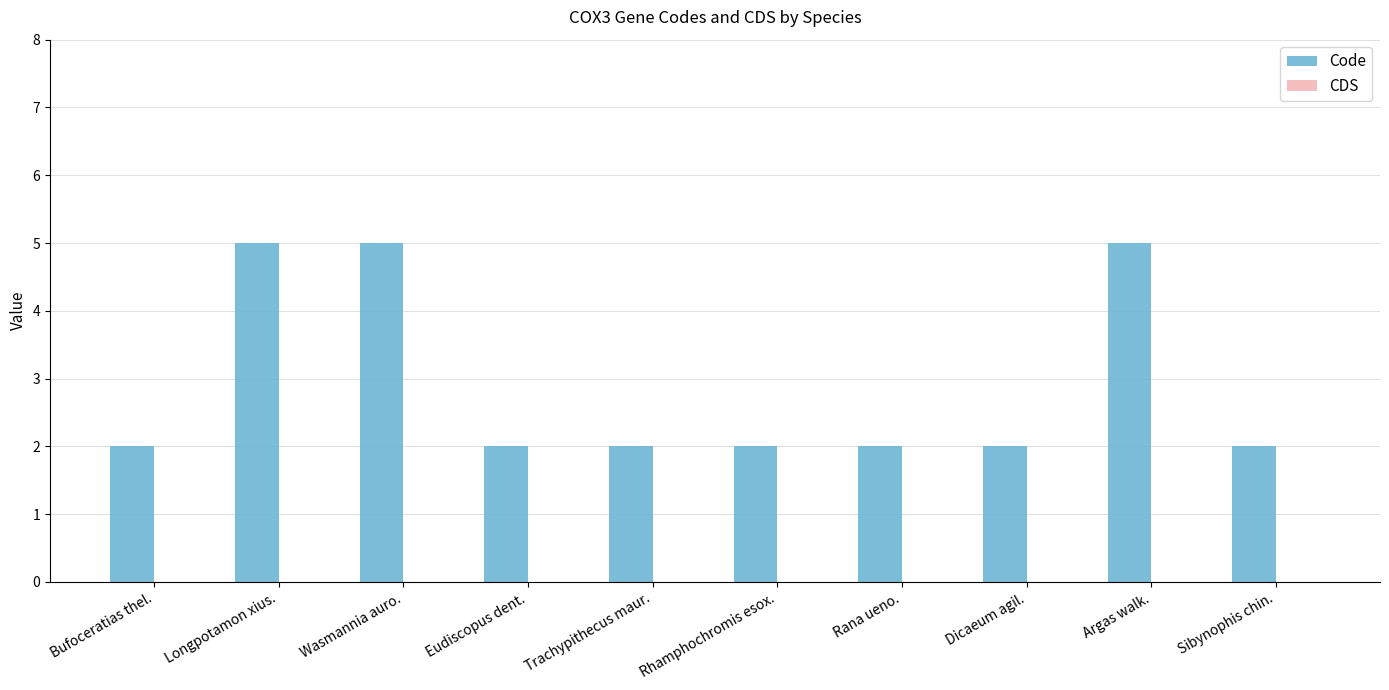

Is it true that the value at Wasmannia auro. is 8?

False